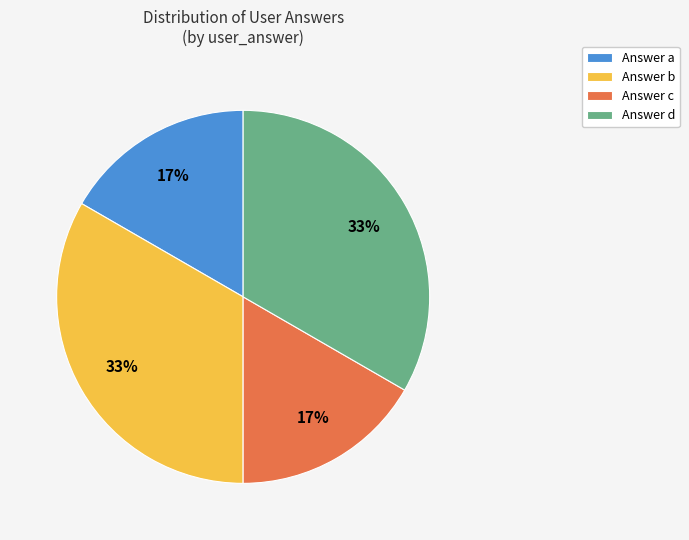

Which has a higher value, Answer b or Answer c?

Answer b